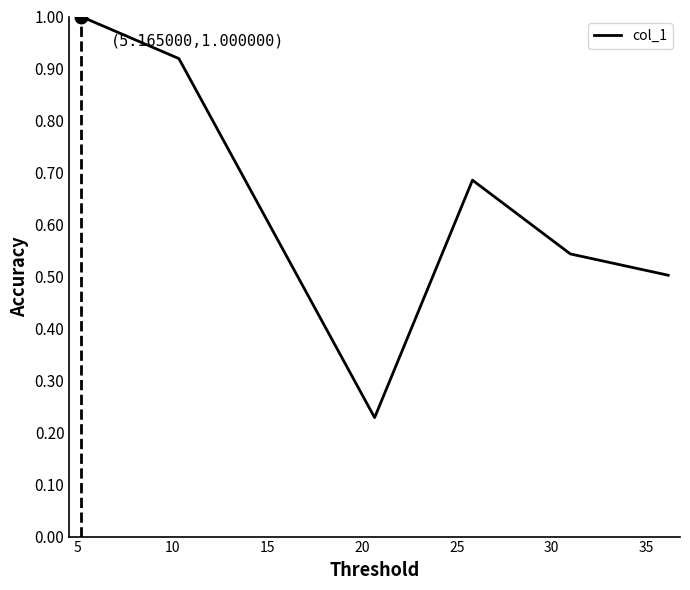

True or false: there are more than 0 points higher than both neighbors.

True